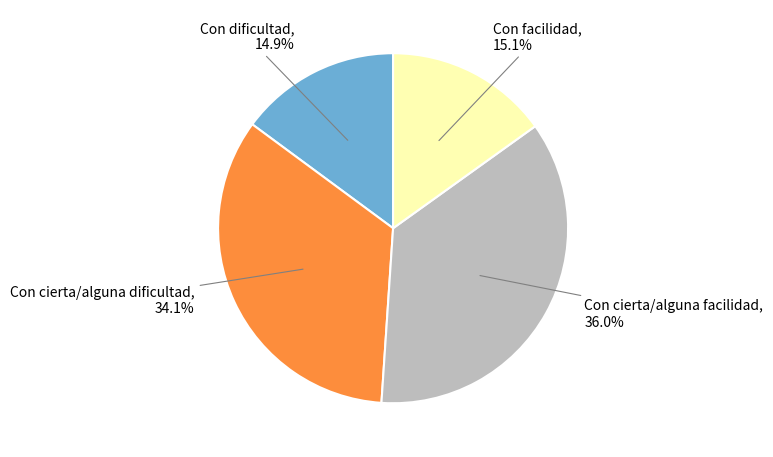

Is there any slice that represents more than half of the pie?

No